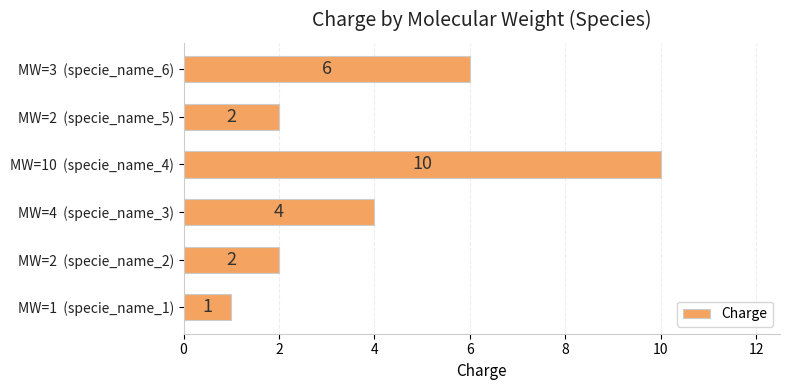

Count the number of data series in this chart.

1